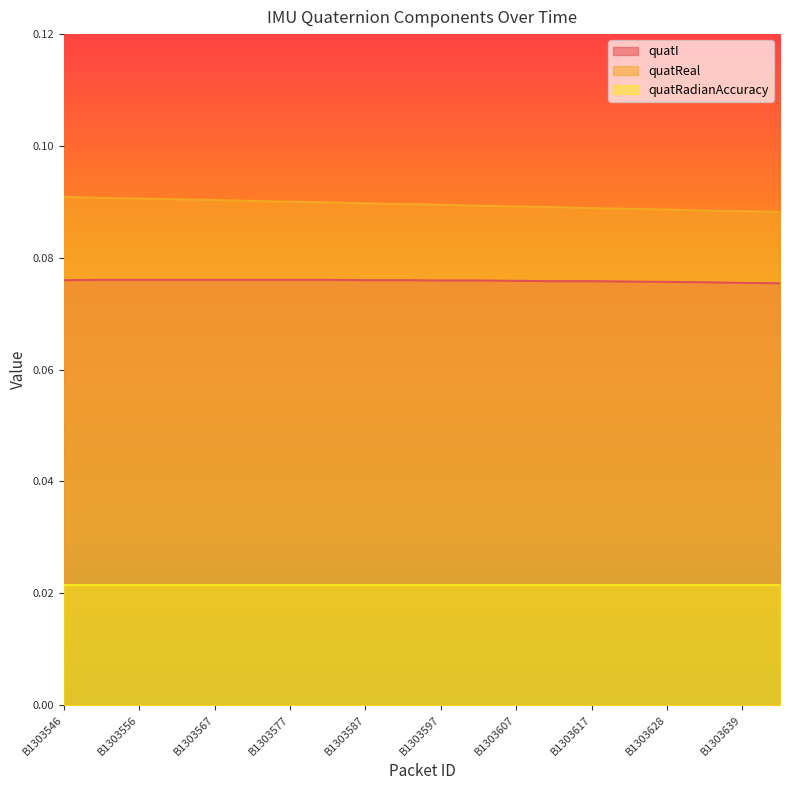

Which series has the largest total across all categories?

quatReal